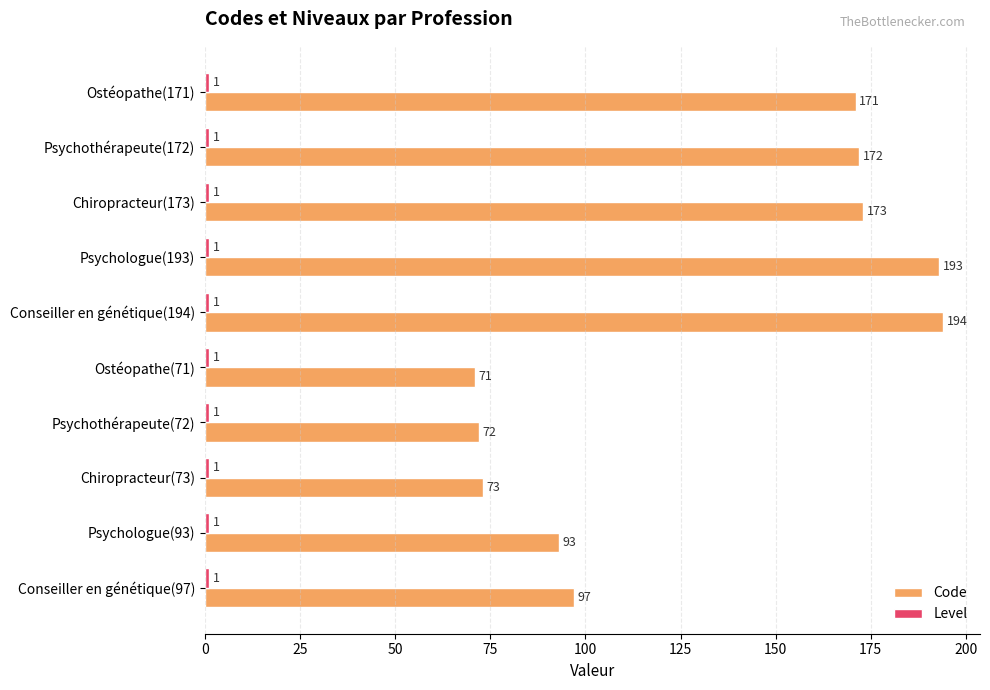

Which series has the widest spread of values?

Code